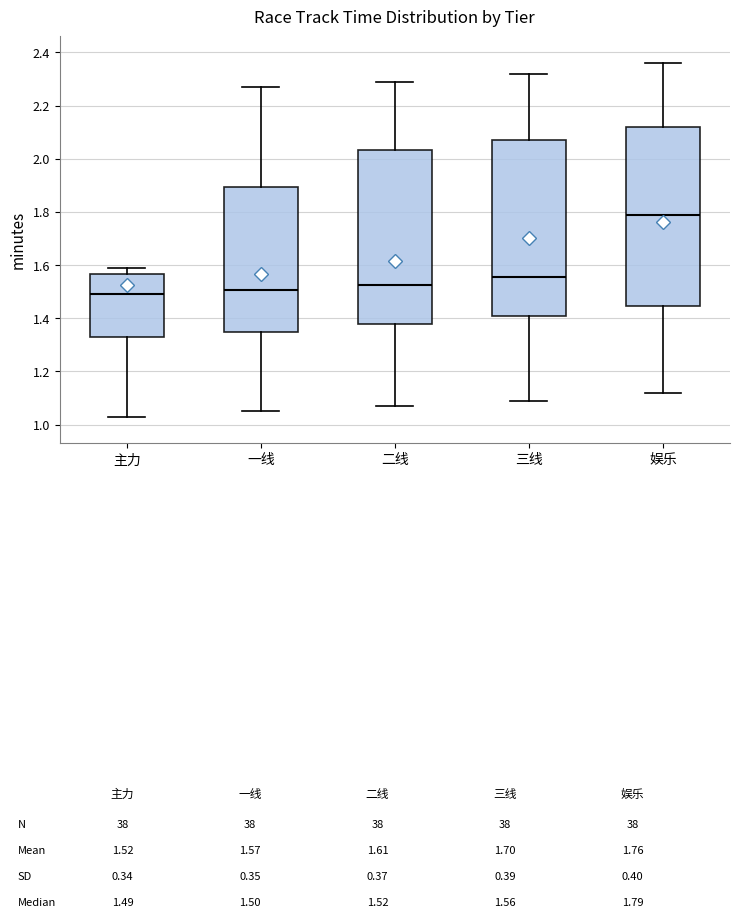

Reading left to right, read every box against the y-axis: the position of its median line, the range the box covers, and the ends of its whiskers. The values are not printed on the chart, so give them approximately, as read against the axis.

主力: median 1.50, box 1.34 to 1.56, whiskers 1.04 to 1.60
一线: median 1.50, box 1.36 to 1.90, whiskers 1.06 to 2.28
二线: median 1.52, box 1.38 to 2.04, whiskers 1.08 to 2.30
三线: median 1.56, box 1.40 to 2.08, whiskers 1.10 to 2.32
娱乐: median 1.80, box 1.44 to 2.12, whiskers 1.12 to 2.36